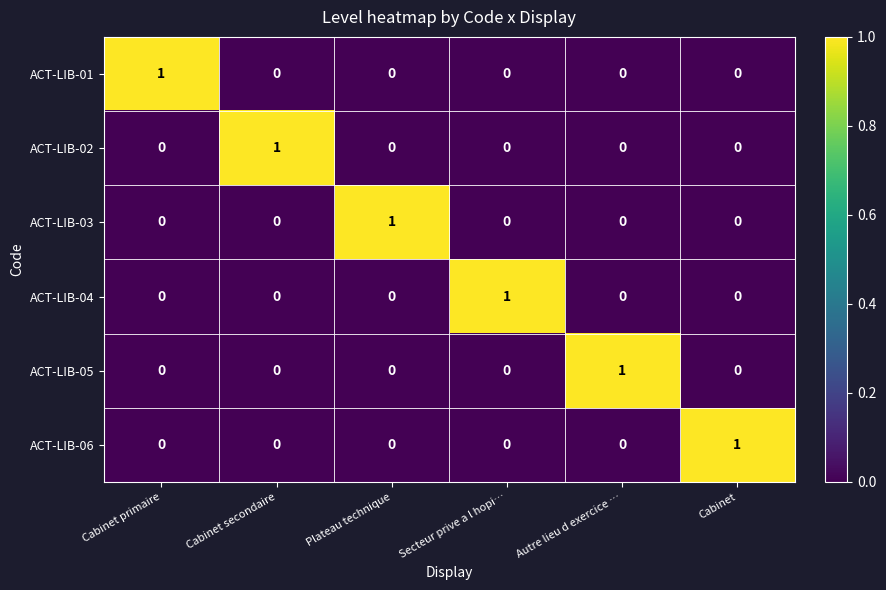

Which category has the highest value in the ACT-LIB-03 series?

Plateau technique